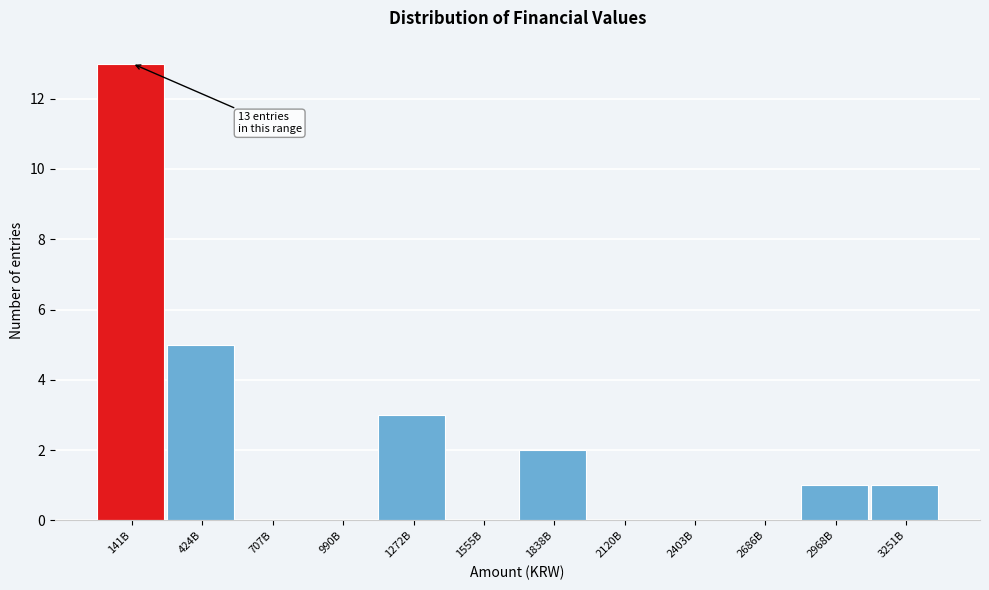

Reading left to right, transcribe all the data shown in this chart.

141B=13	424B=5	707B=0	990B=0	1272B=3	1555B=0	1838B=2	2120B=0	2403B=0	2686B=0	2968B=1	3251B=1